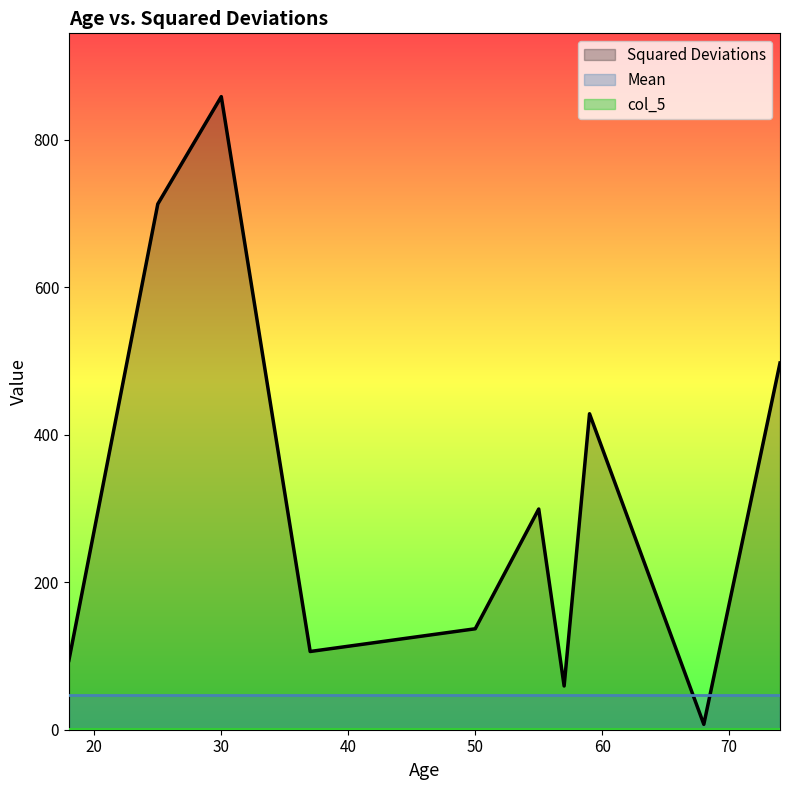

True or false: col_5 and Mean cross at least once.

False